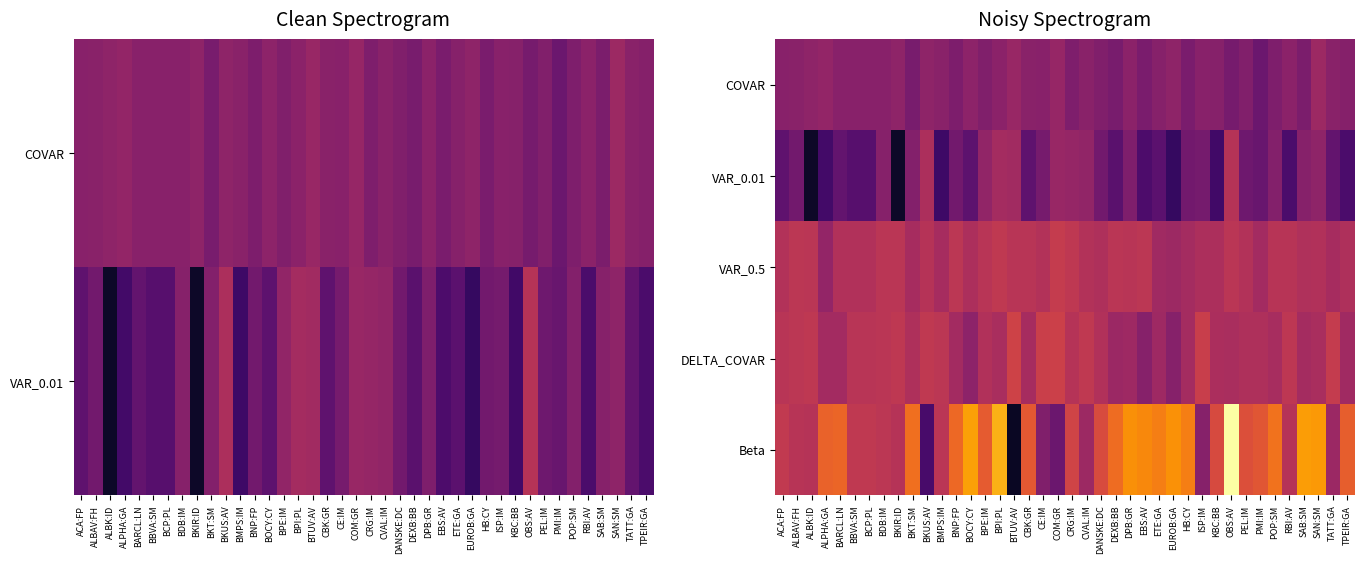

Is it true that COVAR equals -0.3 at BCP:PL?

True